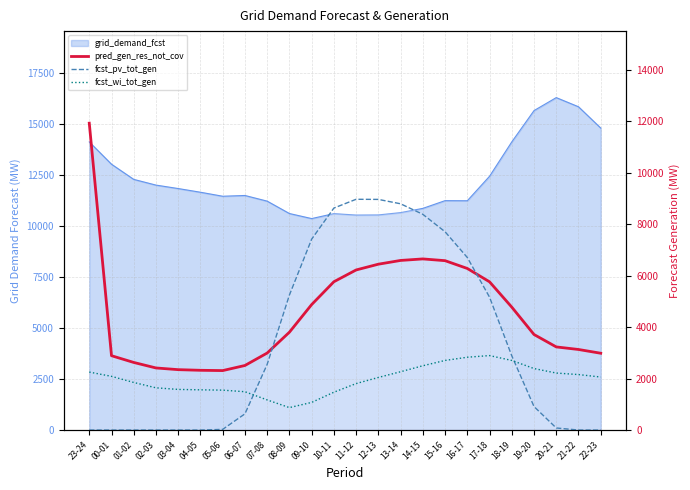

How many lines are shown in the chart?

3